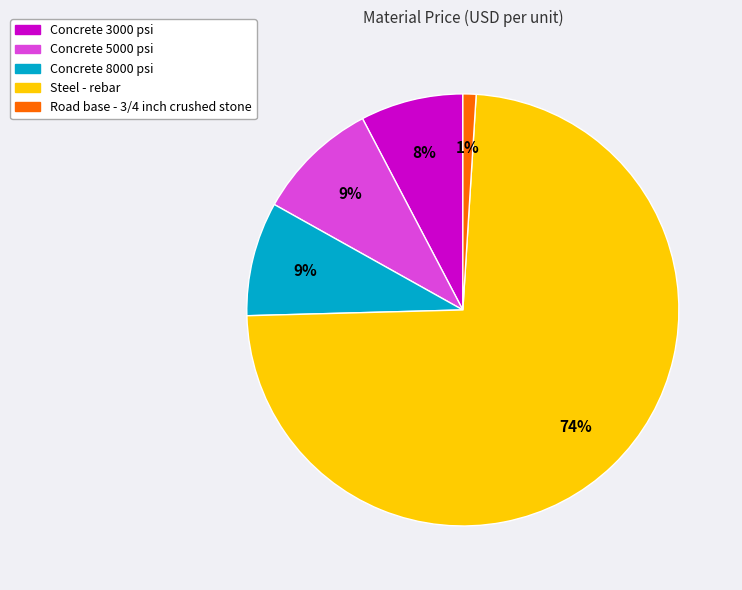

Combined, do Concrete 5000 psi and Steel - rebar account for over 50%?

Yes